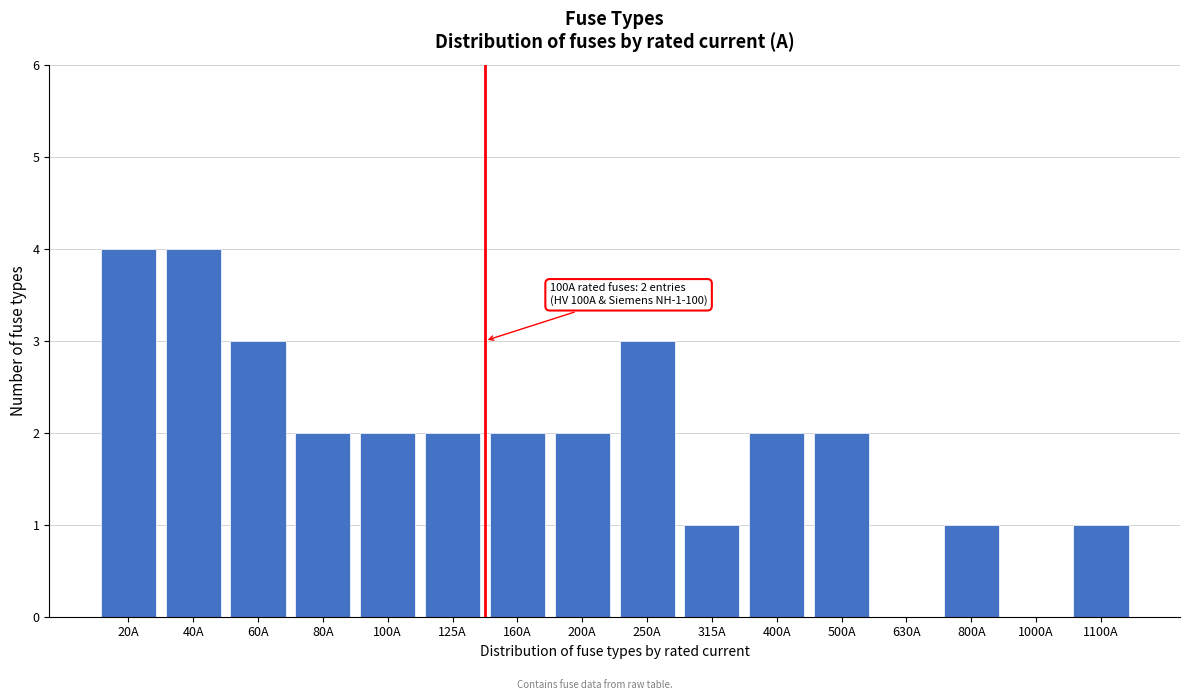

Reading right to left, extract all data points from this chart.

1100A=1	1000A=0	800A=1	630A=0	500A=2	400A=2	315A=1	250A=3	200A=2	160A=2	125A=2	100A=2	80A=2	60A=3	40A=4	20A=4